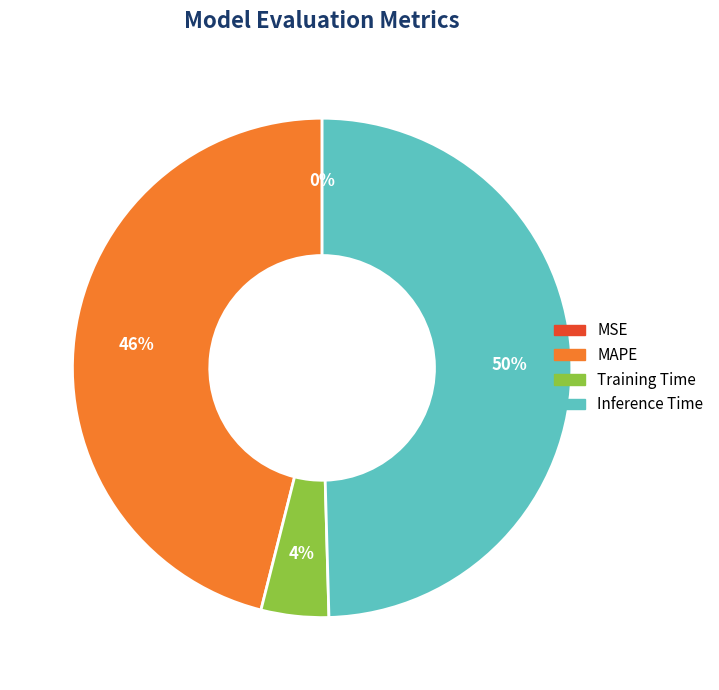

To the nearest percent, what is the difference between the largest and smallest slice percentages?

50%